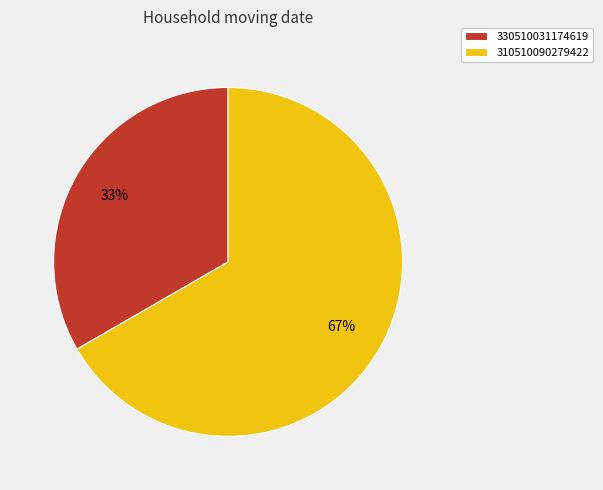

Is the sum of 330510031174619 and 310510090279422 greater than half?

Yes